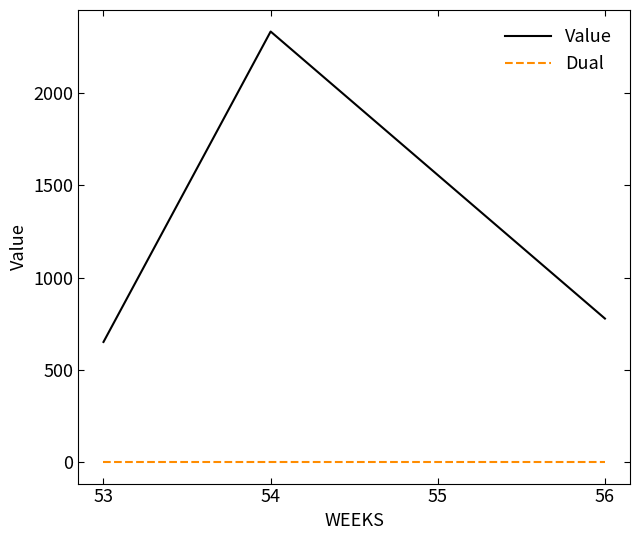

List the labels in order of Value value, smallest first.

53, 56, 55, 54